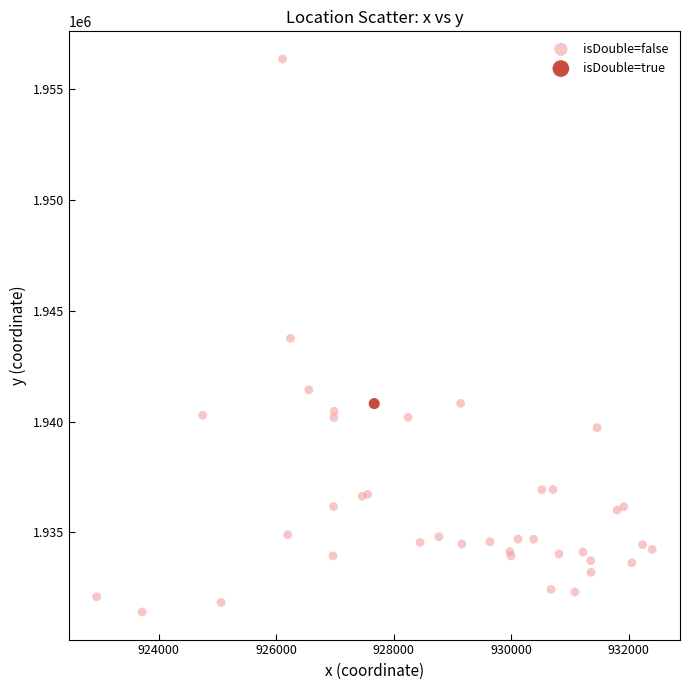

What are all the series names shown in the legend?

isDouble=false, isDouble=true